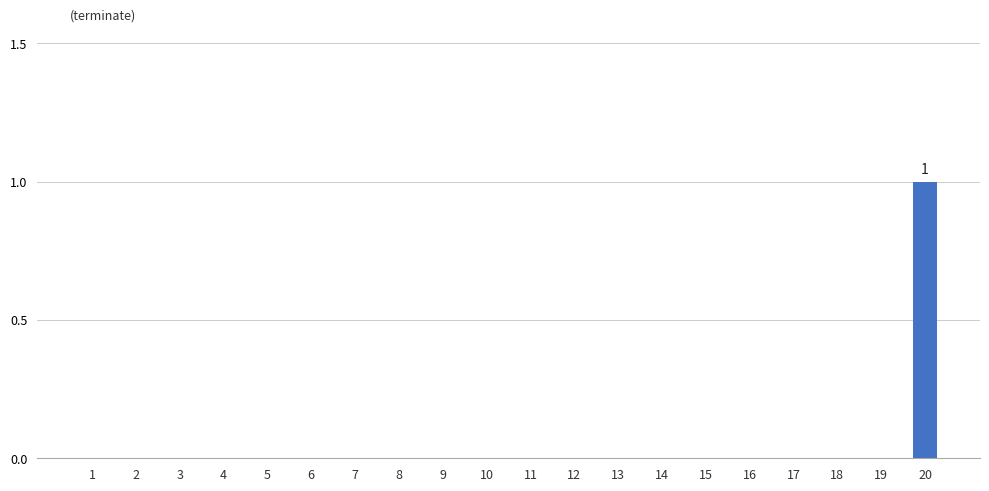

True or false: the data shows 0 at 4.

True